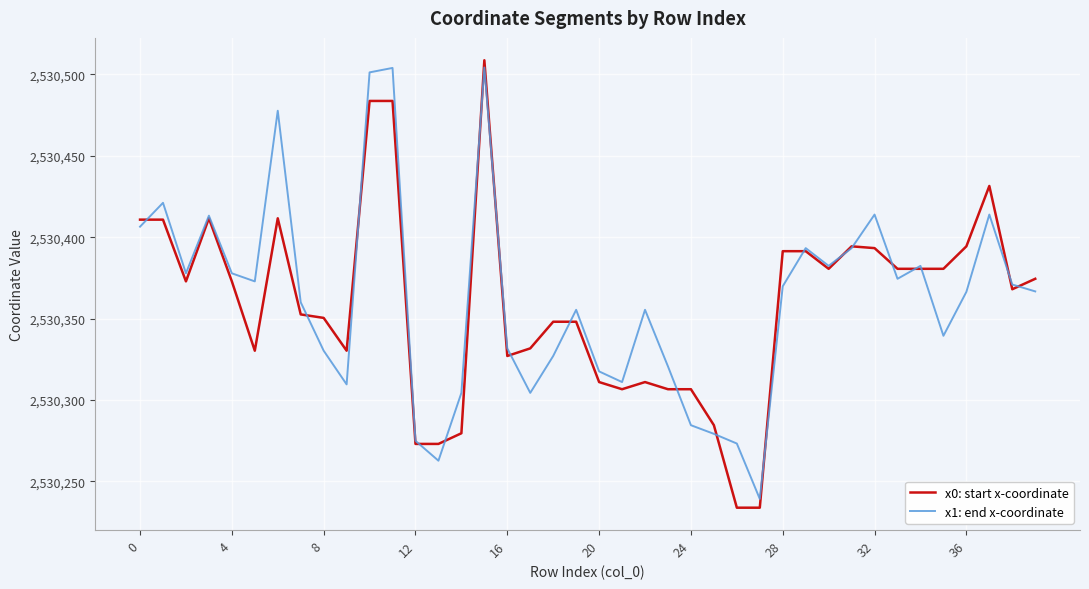

What is the greatest value displayed?

2530508.6